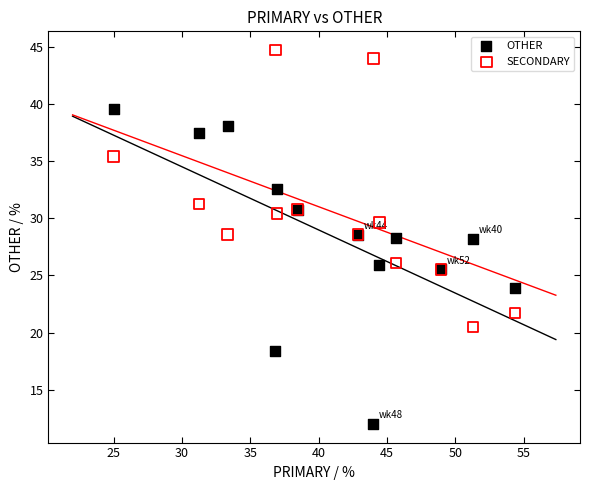

Which series has the largest Y range (max minus min)?

OTHER